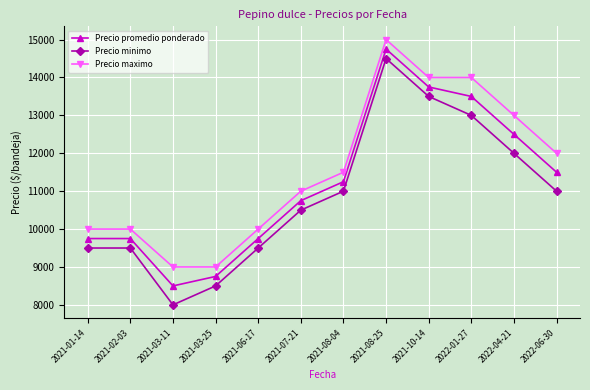

The value of Precio maximo at 2022-04-21 is 13000. True or false?

True